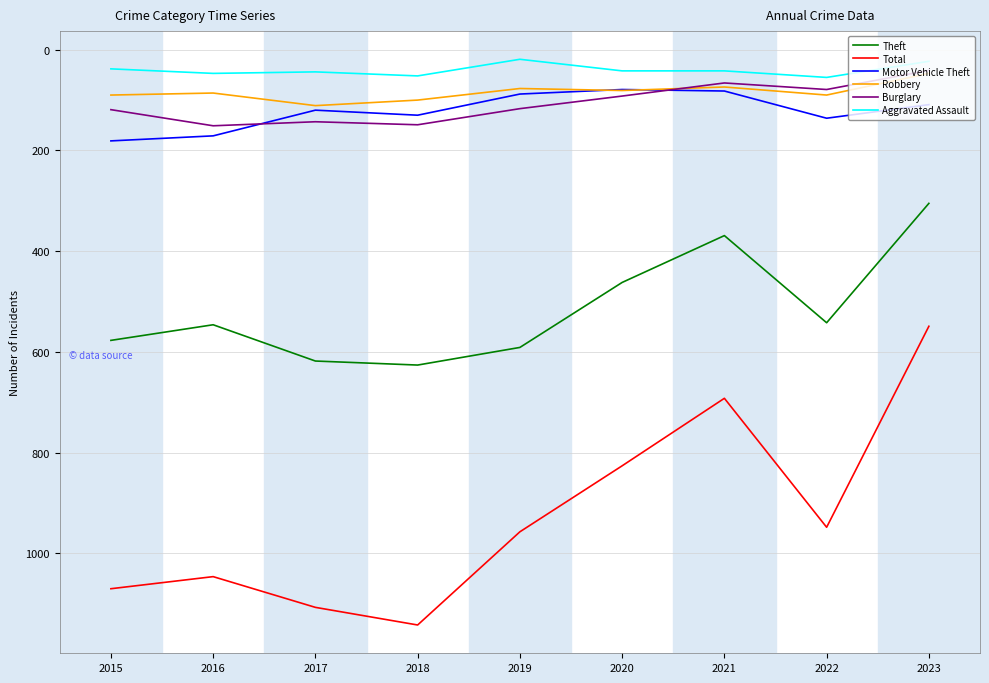

At which label does Total first exceed 957?

2015